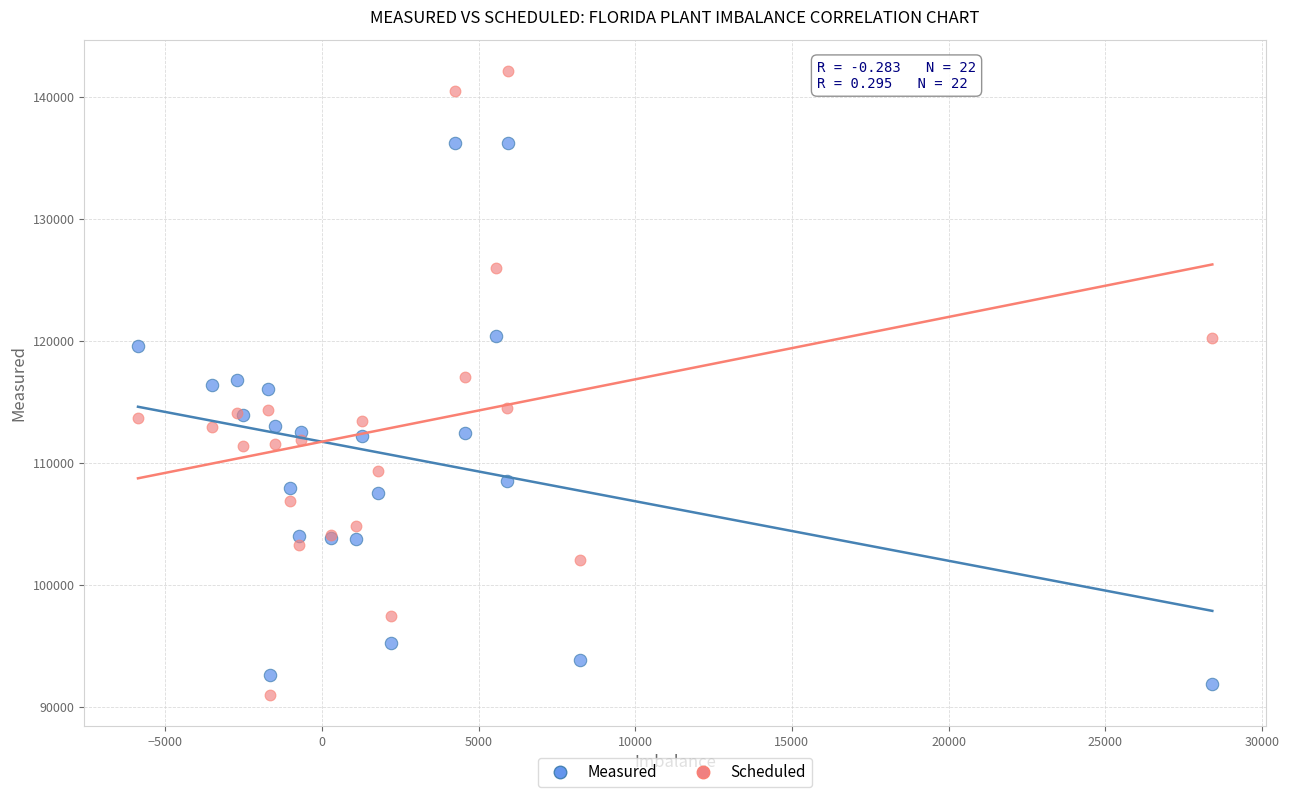

Which series has the widest spread of Y values?

Scheduled